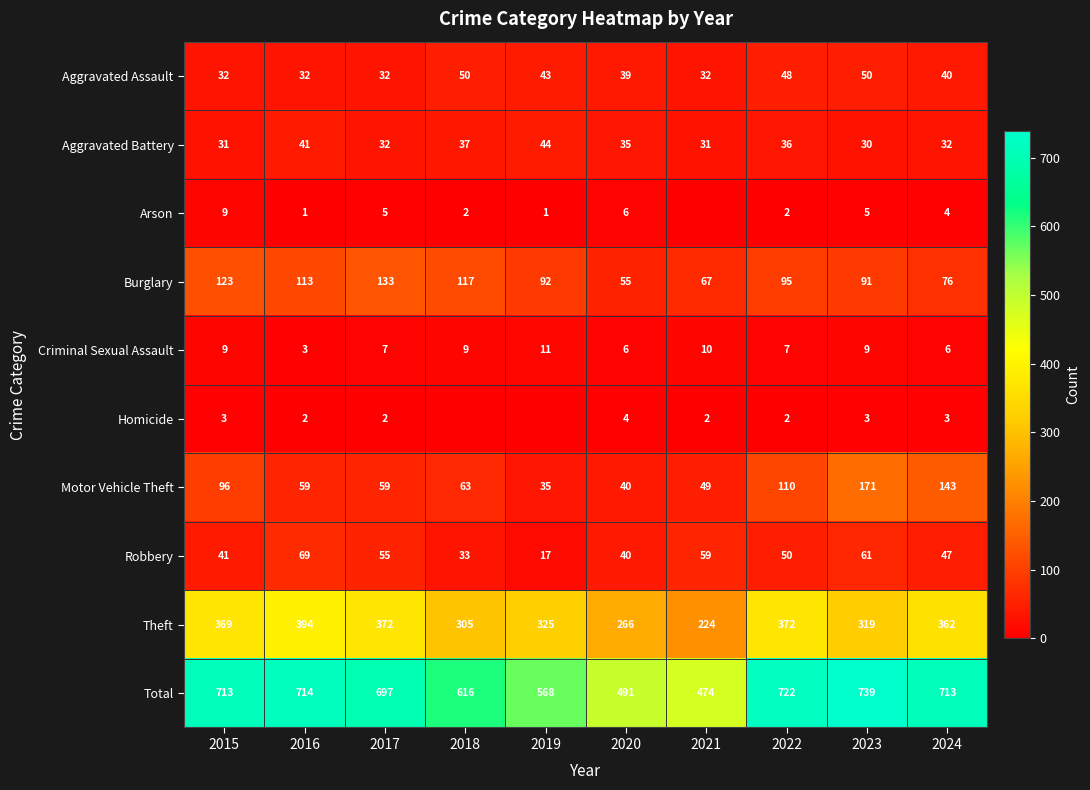

Where does the Robbery series first go above 50?

2016